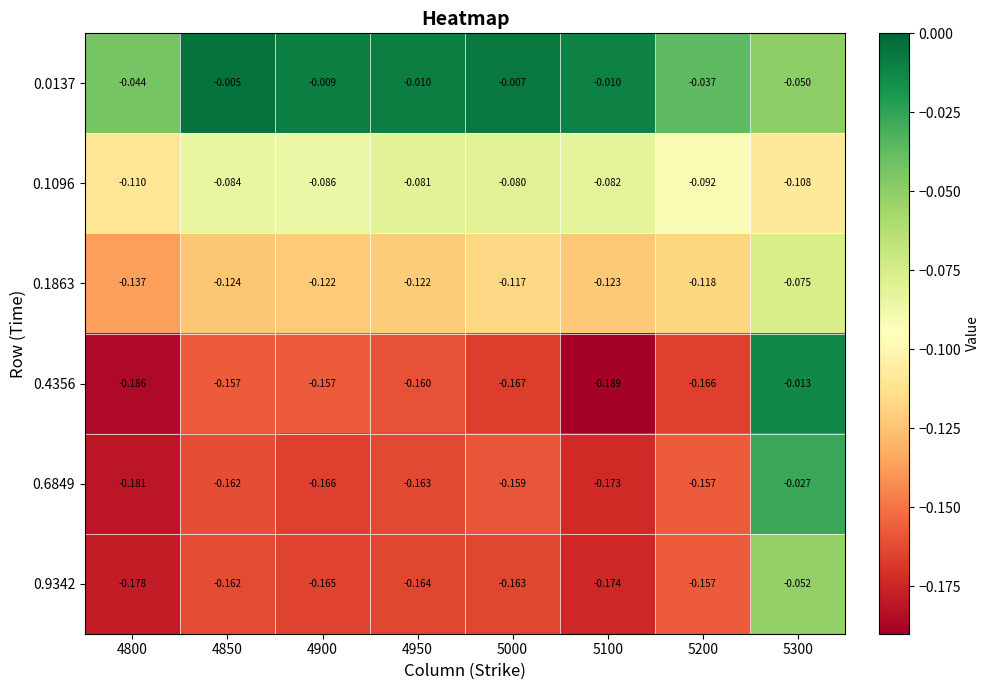

Is the value of 0.6849 at 4850 greater than the value of 0.4356 at 5000?

Yes